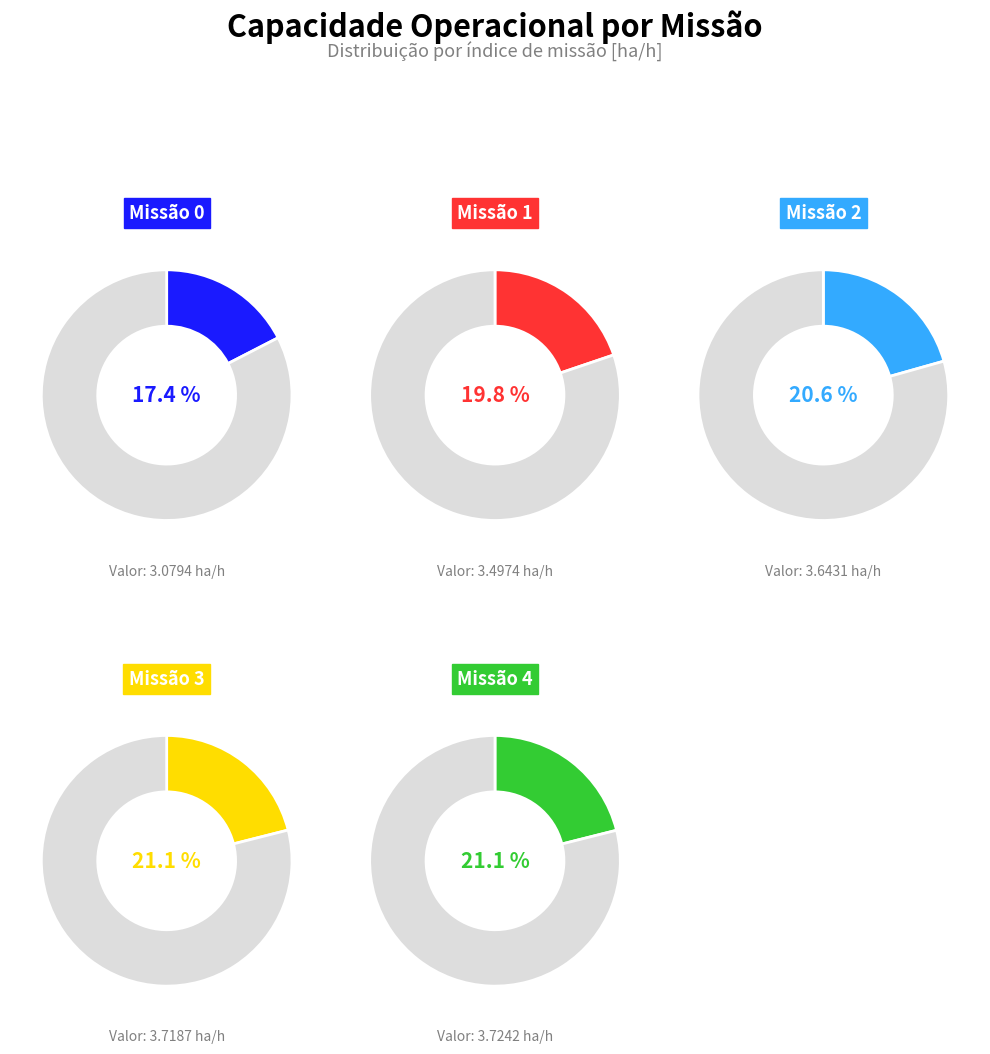

Which has a higher value, 4 or 1?

4